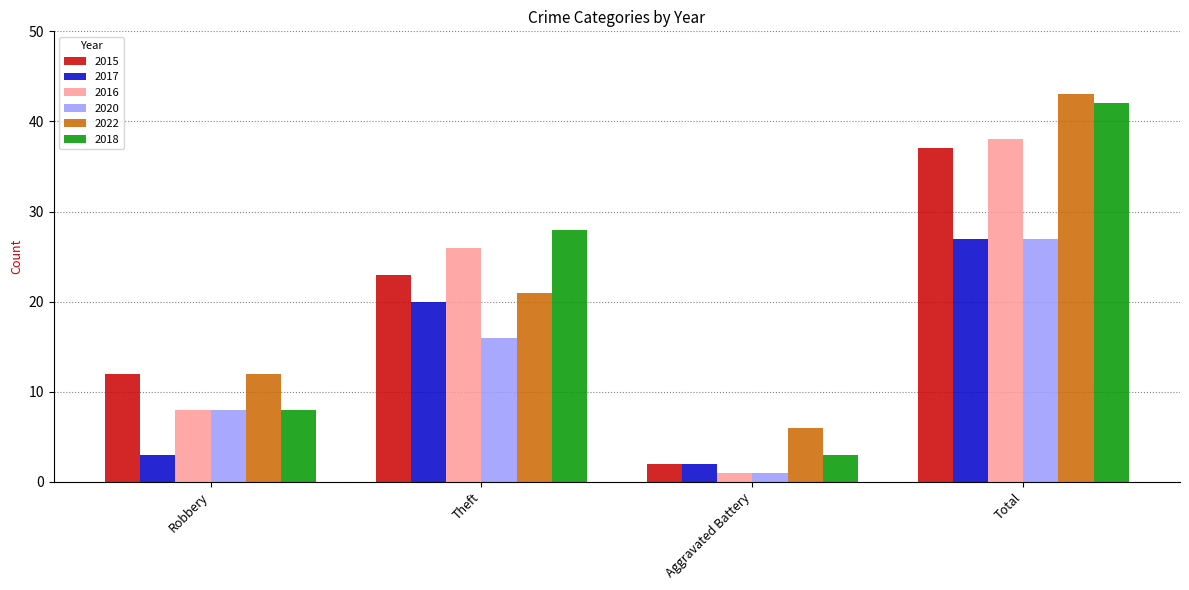

What is the value of the 2018 bar at the 3rd from the left?

3